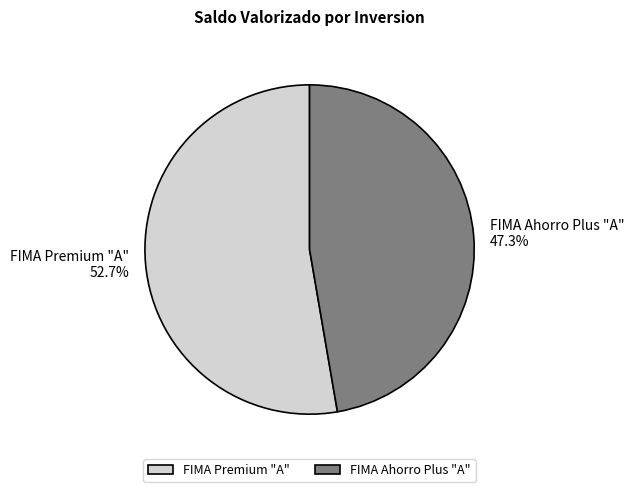

Which has a higher value, FIMA Ahorro Plus "A" or FIMA Premium "A"?

FIMA Premium "A"